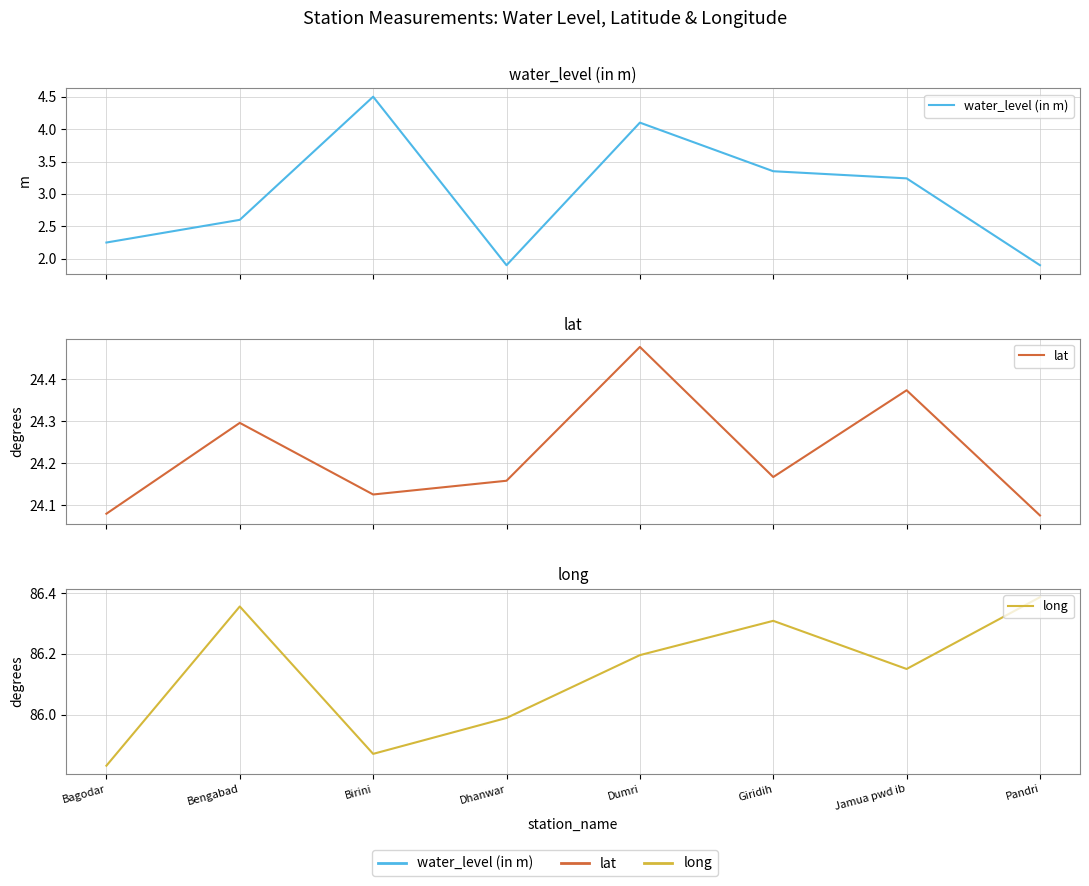

Is it true that water_level (in m) equals 3.2 at Jamua pwd ib?

True